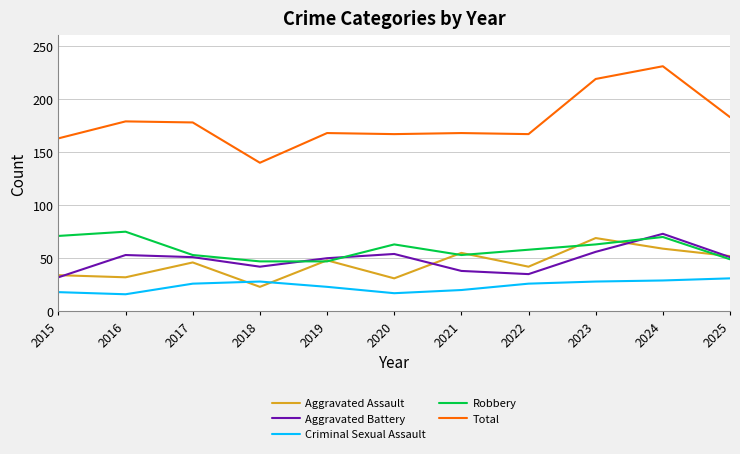

Read the Criminal Sexual Assault value at 2020, to the nearest 5.

15